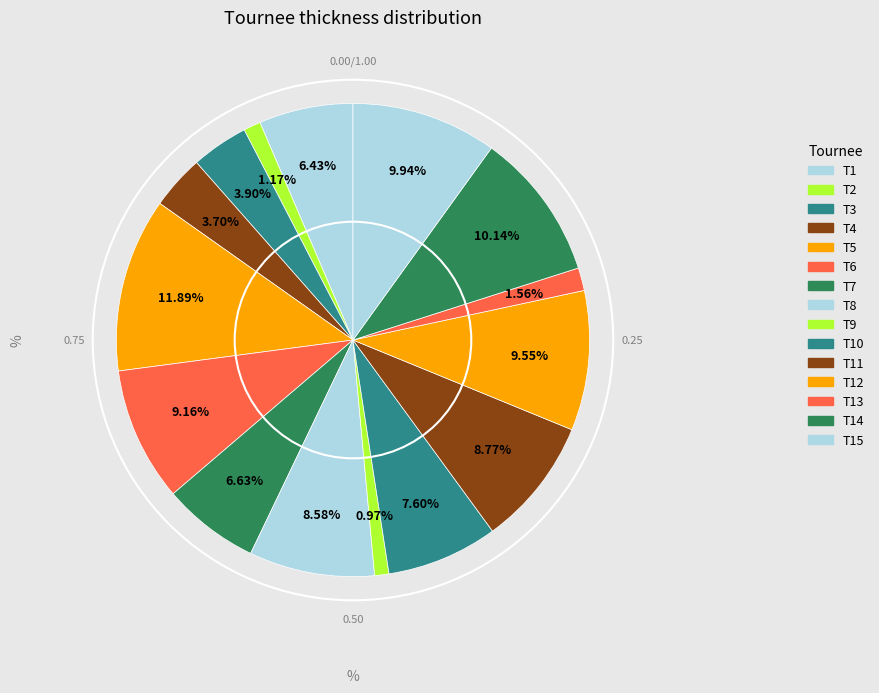

Does T5 represent more than half of the total?

No